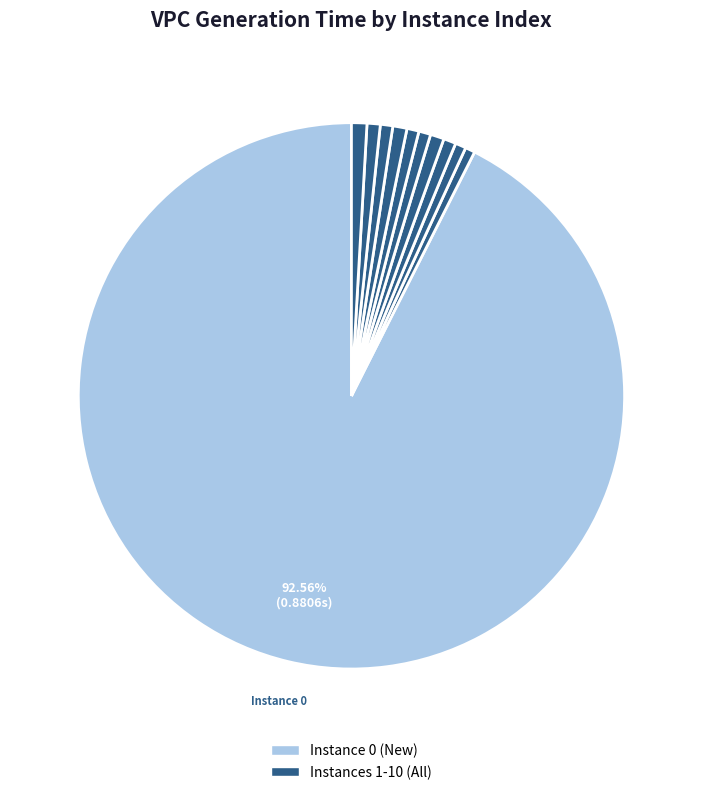

Which category has the smallest portion of the pie?

1